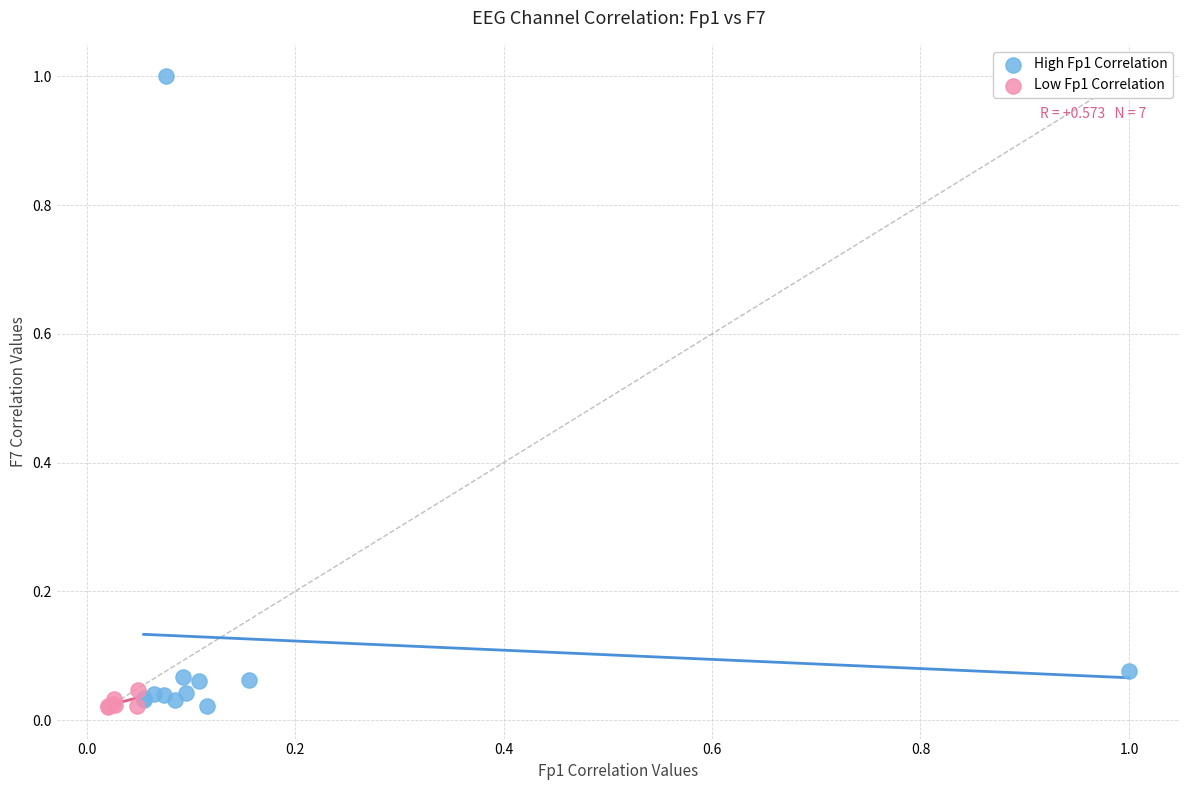

Which series contains the highest Y value?

High Fp1 Correlation